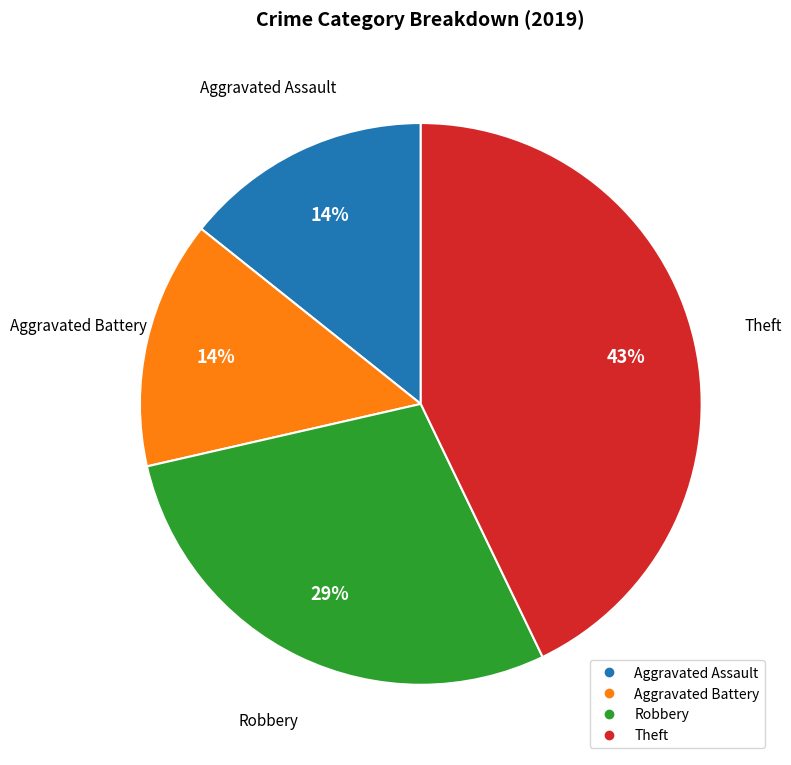

Which category has the biggest portion of the pie?

Theft